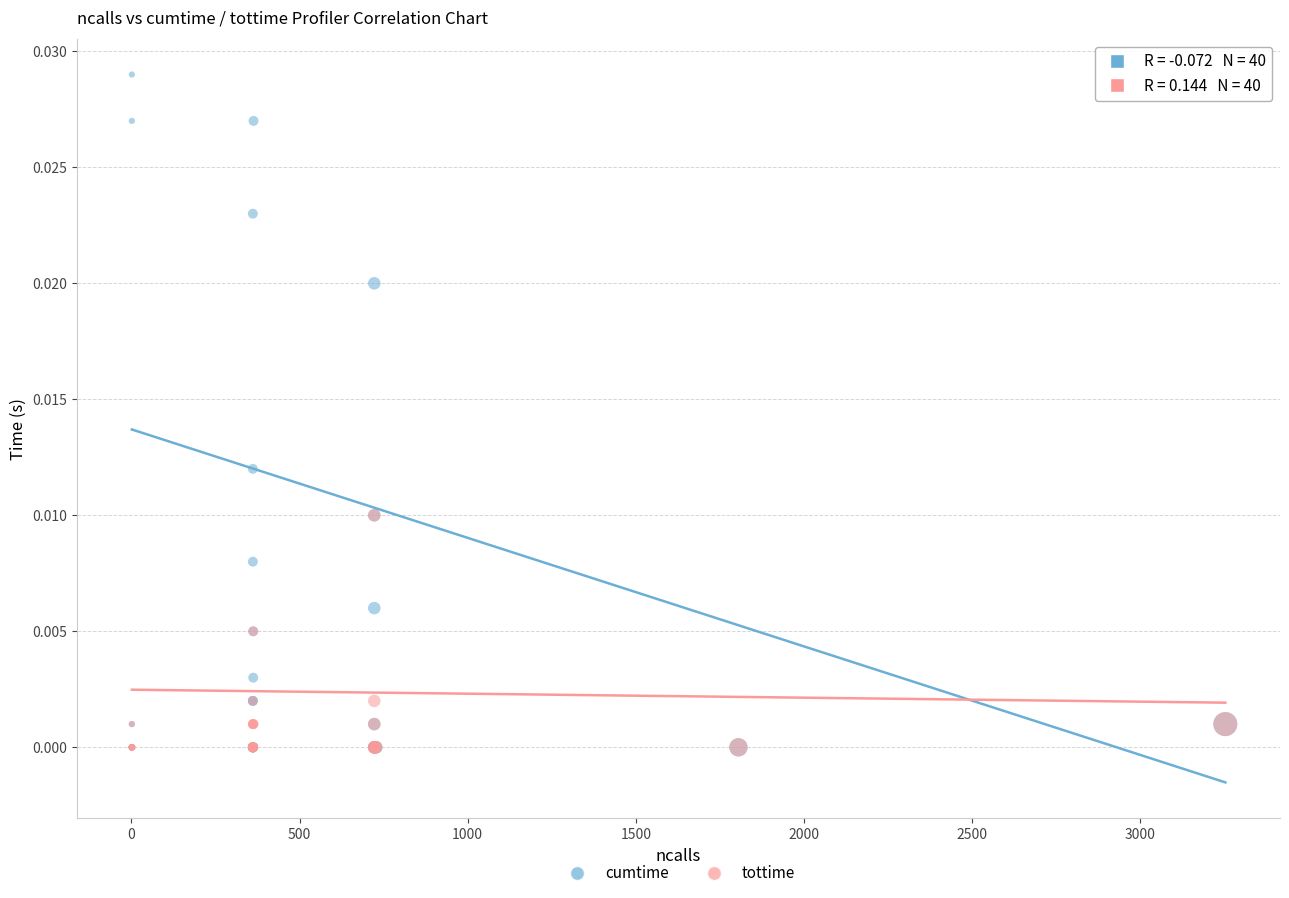

Which series has the largest Y range (max minus min)?

cumtime